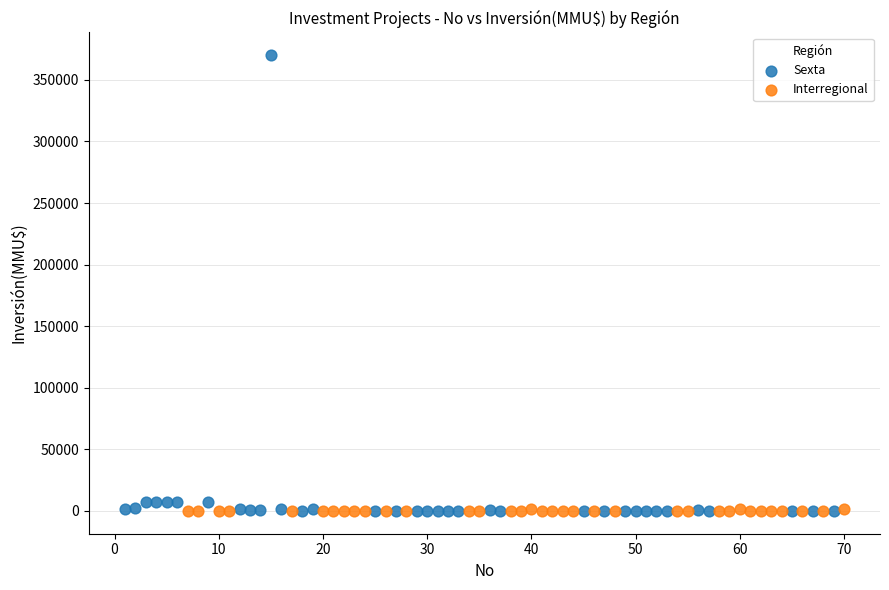

Which series has the widest spread of Y values?

Sexta